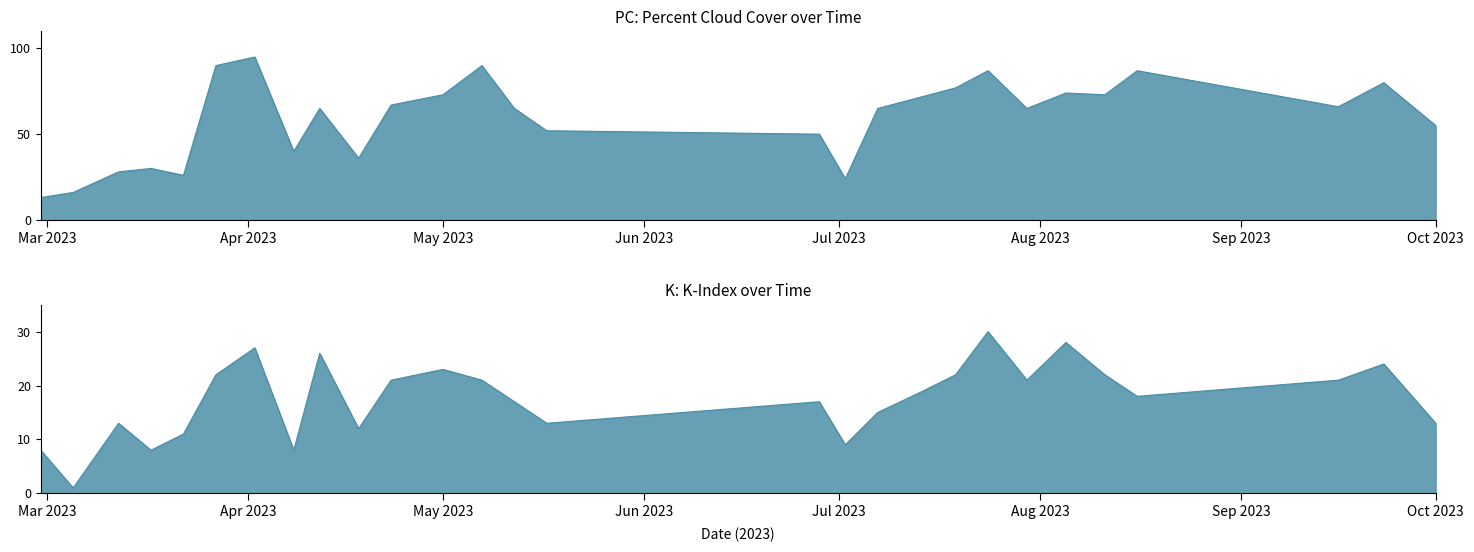

At 2023-03-27, list the series in order from smallest to largest.

K, PC